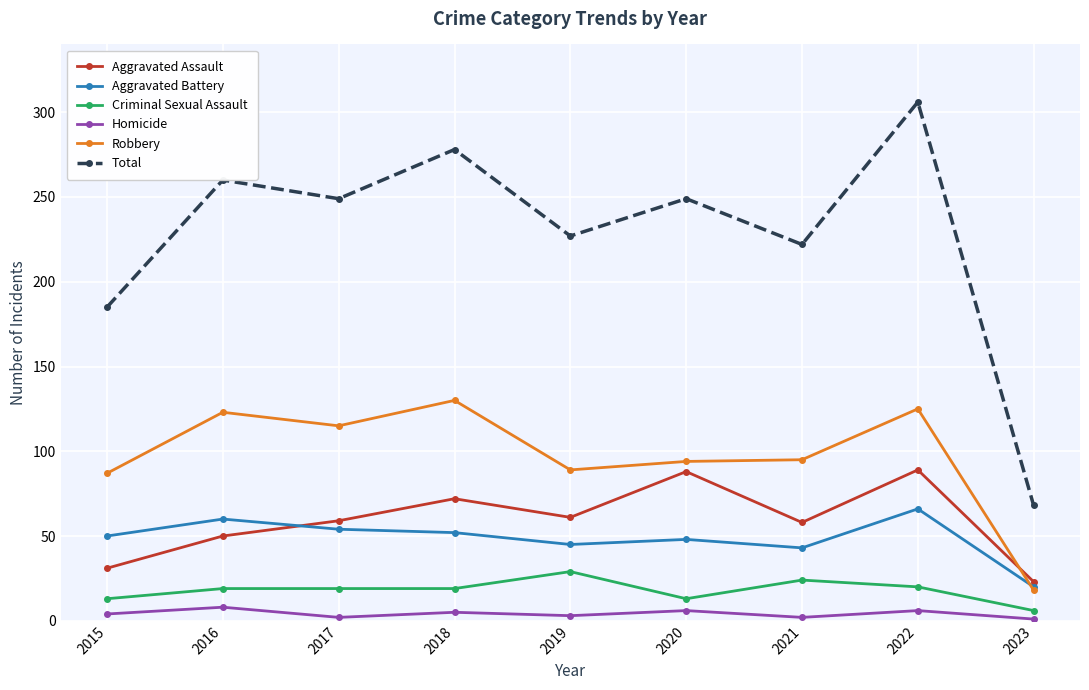

Is it true that Robbery equals 190 at 2017?

False